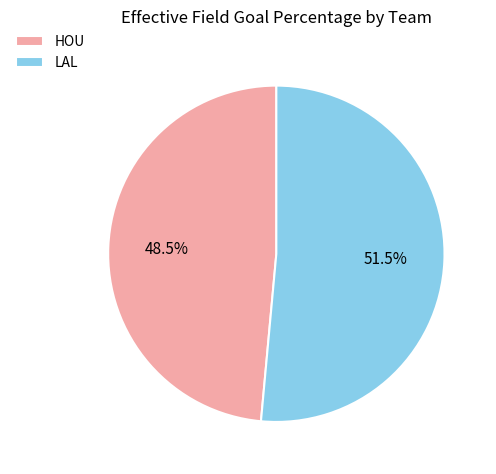

What is the largest slice in the pie chart?

LAL